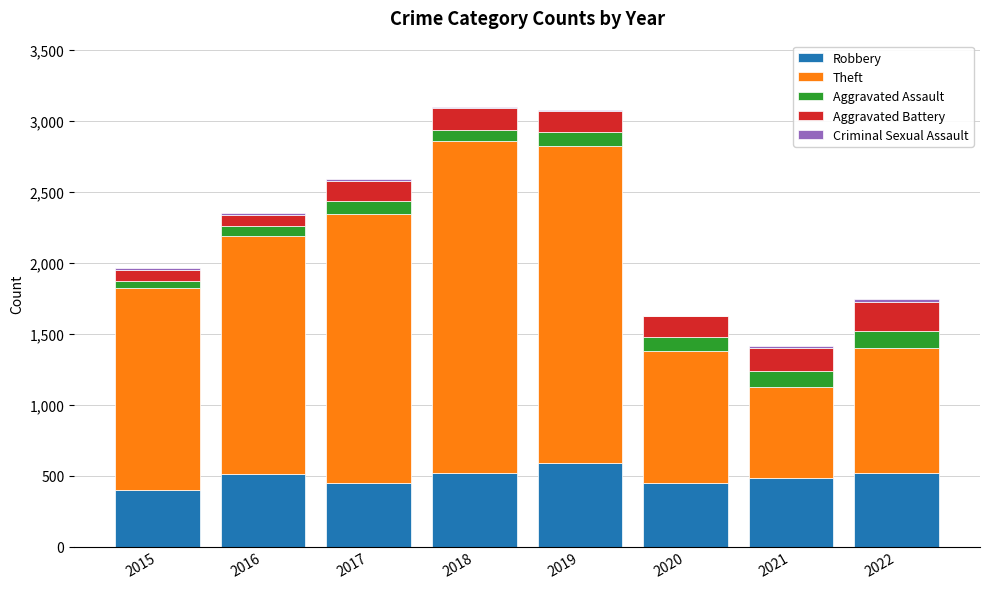

True or false: Robbery has a value of 517 at 2015.

False